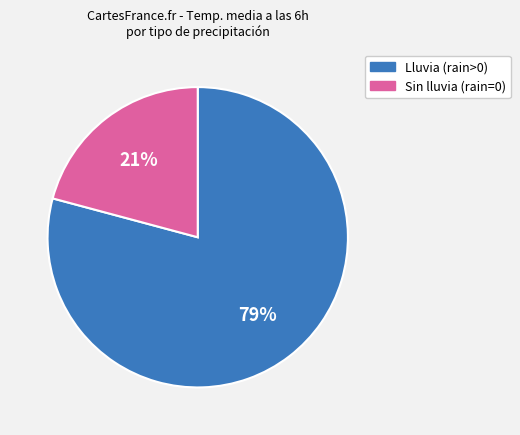

To the nearest percent, what is the difference between the largest and smallest slice percentages?

58%